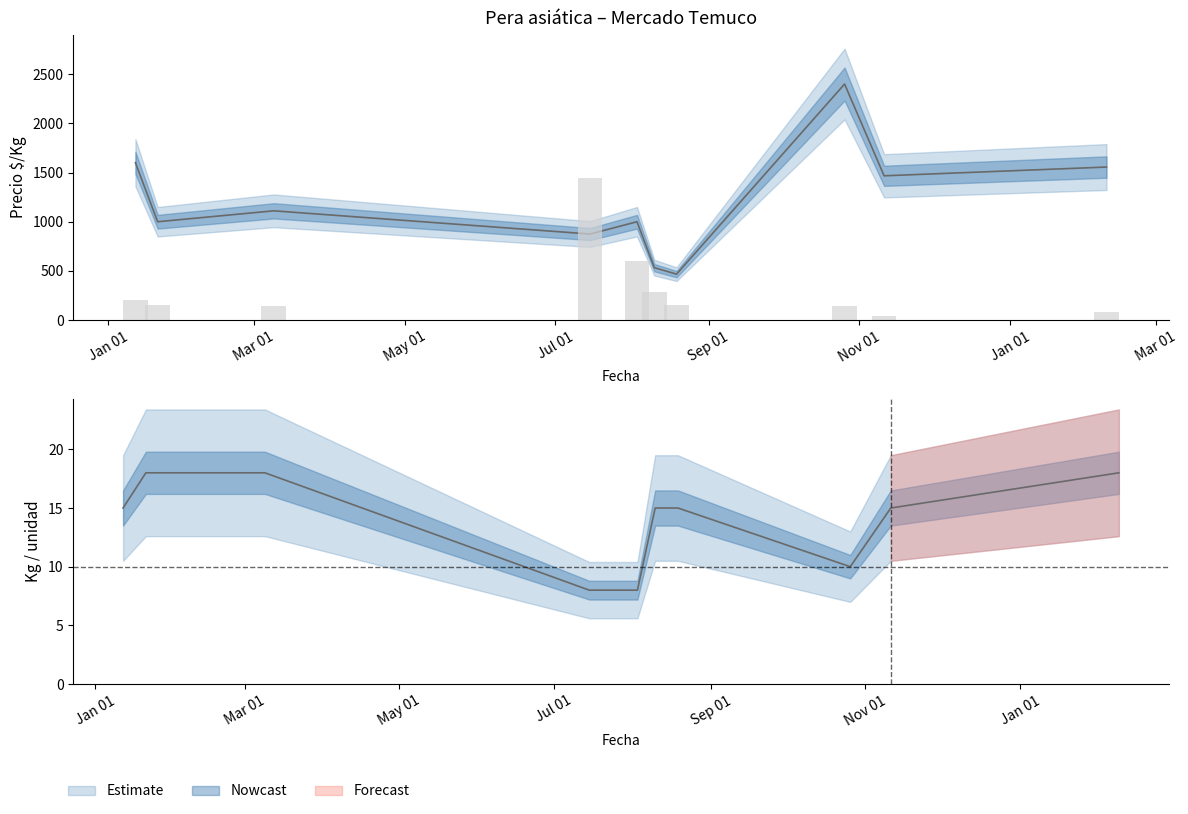

At how many categories does at least one series exceed 990?

8